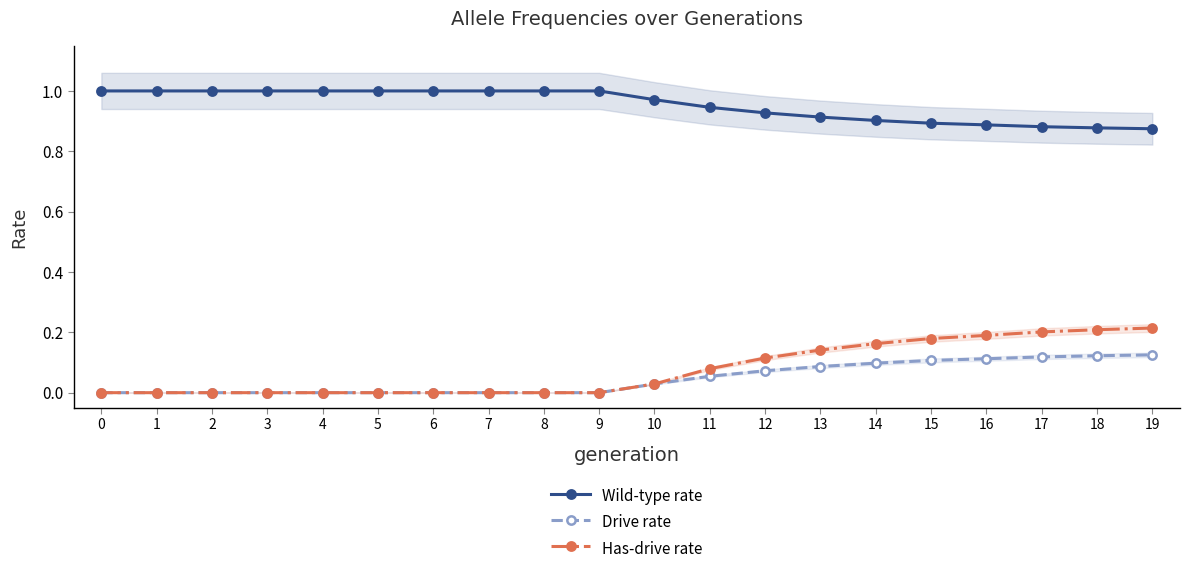

What are all the series names shown in the legend?

Wild-type rate, Drive rate, Has-drive rate